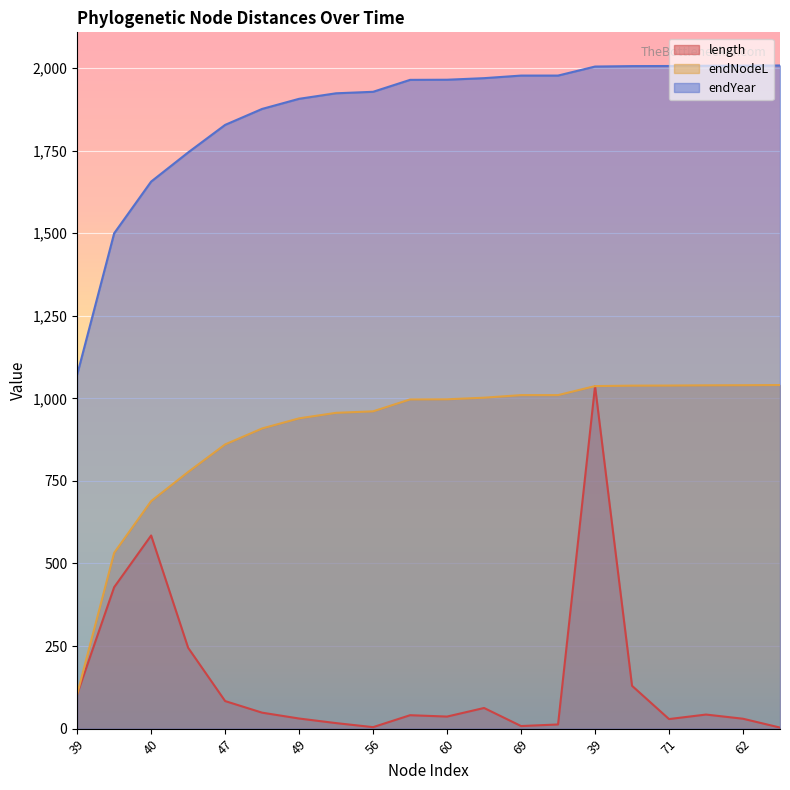

The value of endYear at 69 is 2778.6. True or false?

False